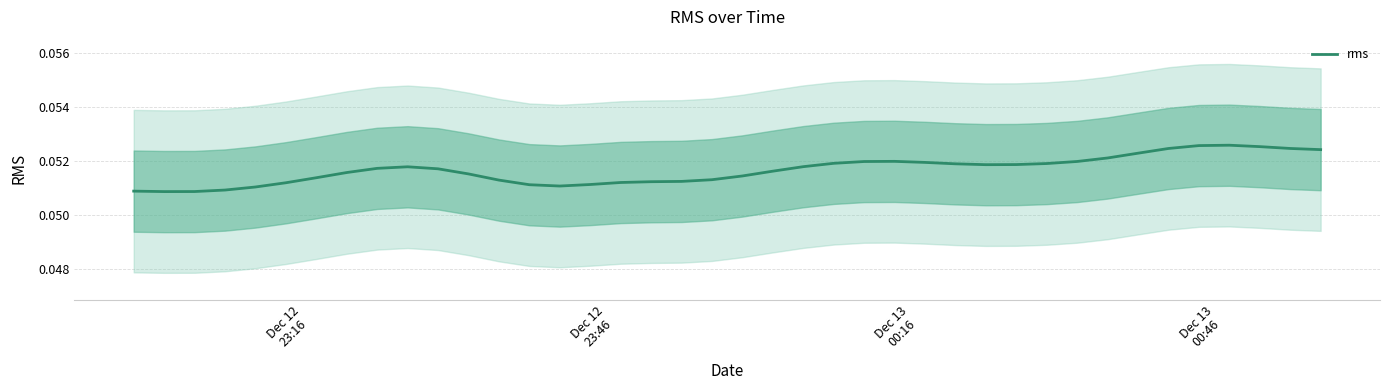

What is the greatest value displayed?

0.1